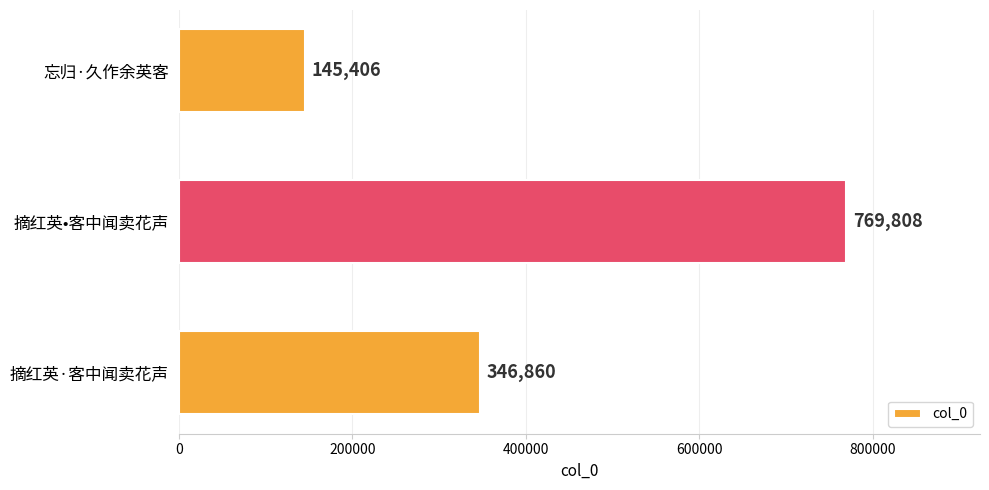

What is the sum of the values at 摘红英·客中闻卖花声 and 摘红英•客中闻卖花声?

1116668